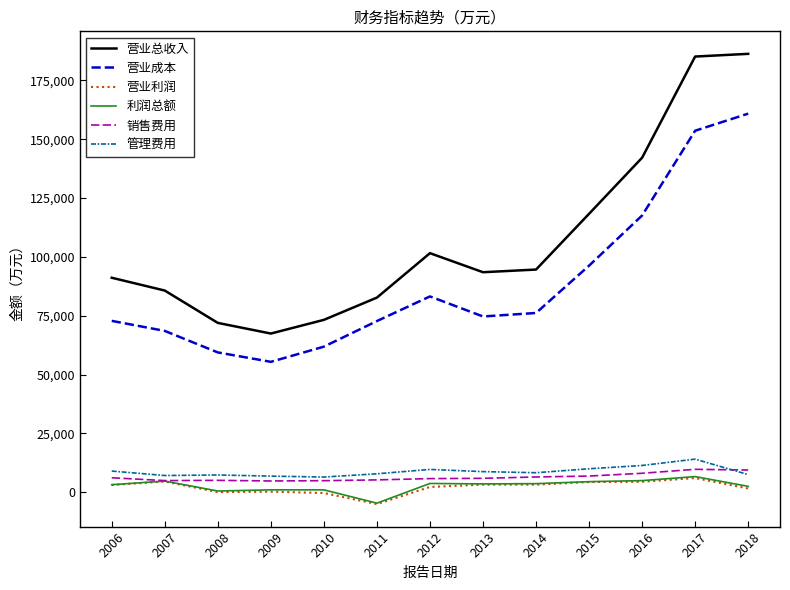

What is the difference between the highest and lowest values at 2014?

91386